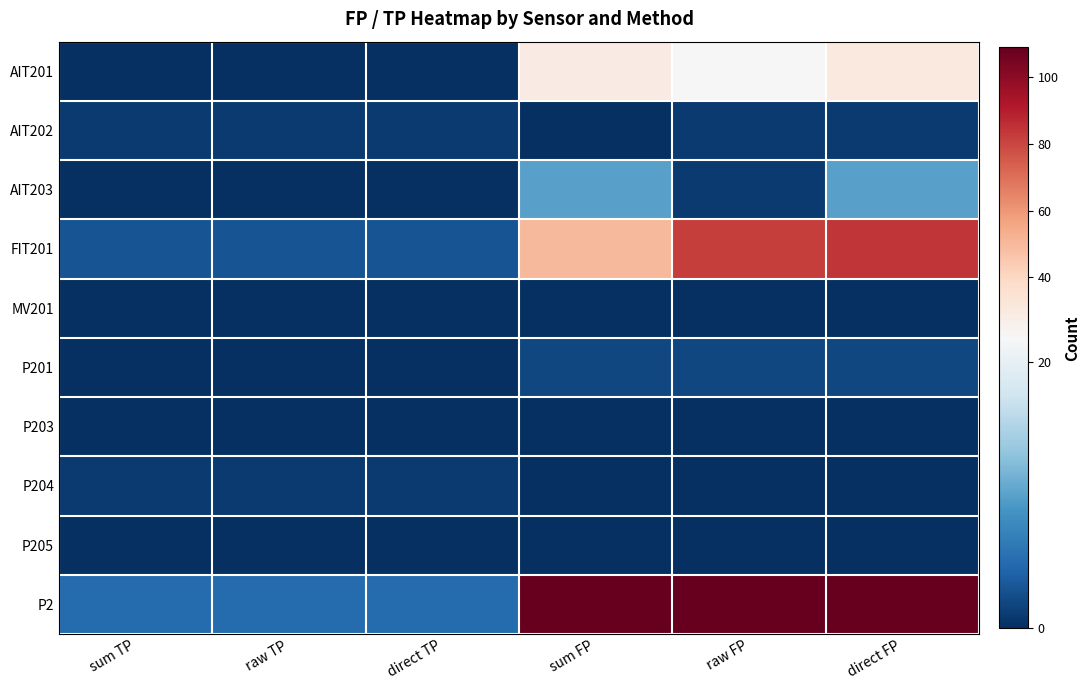

Between raw TP and raw FP, which is larger?

raw FP